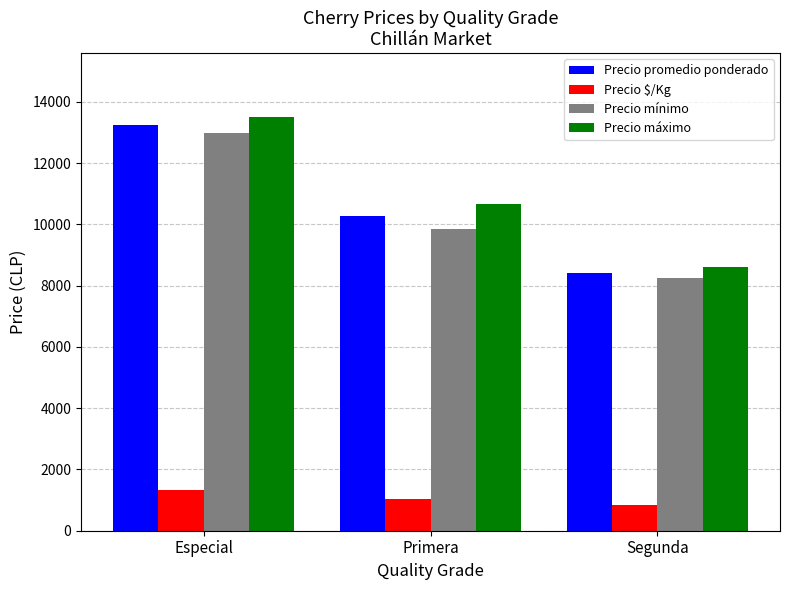

Is it true that Precio máximo equals 13500 at Especial?

True